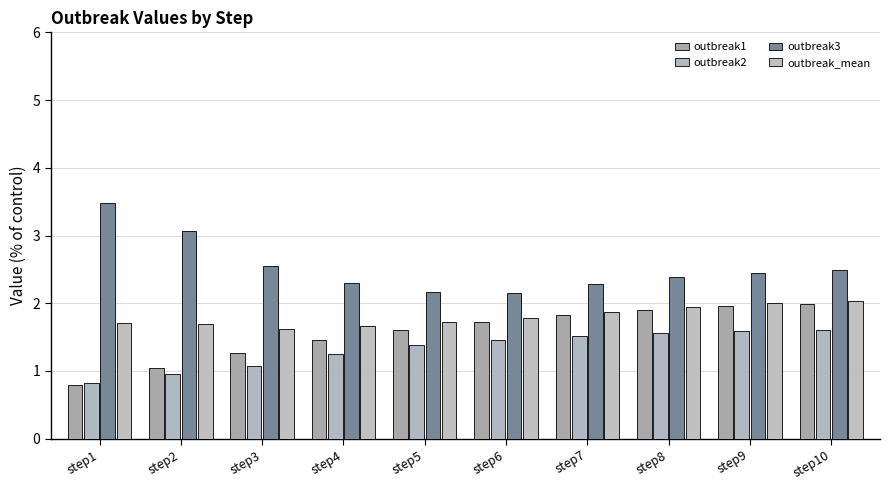

At which label does outbreak2 first exceed 1?

step3